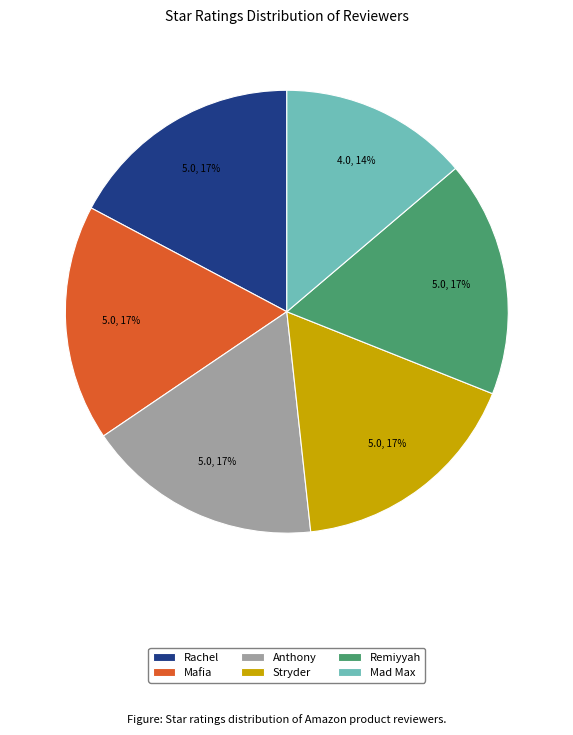

Is the sum of Anthony and Mafia greater than half?

No